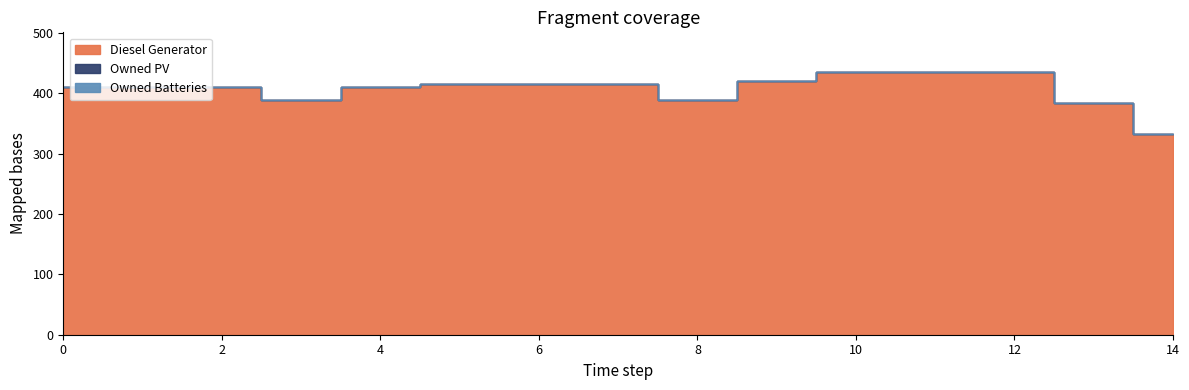

True or false: Diesel Generator has a value of 285 at 1.

False